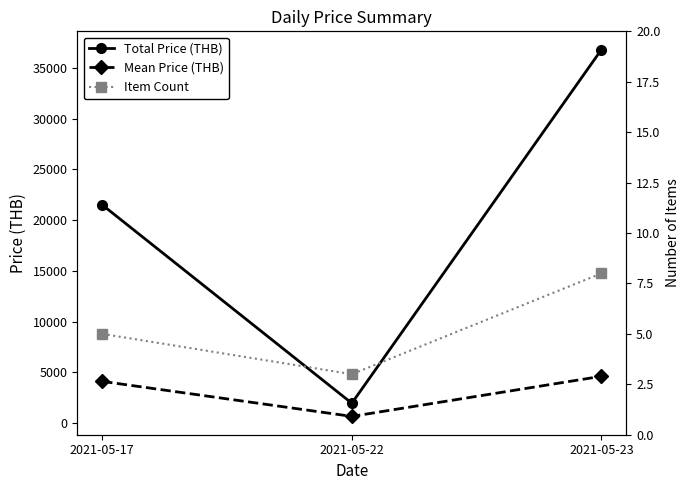

Is it true that Total Price (THB) equals 21500.0 at 2021-05-17?

True